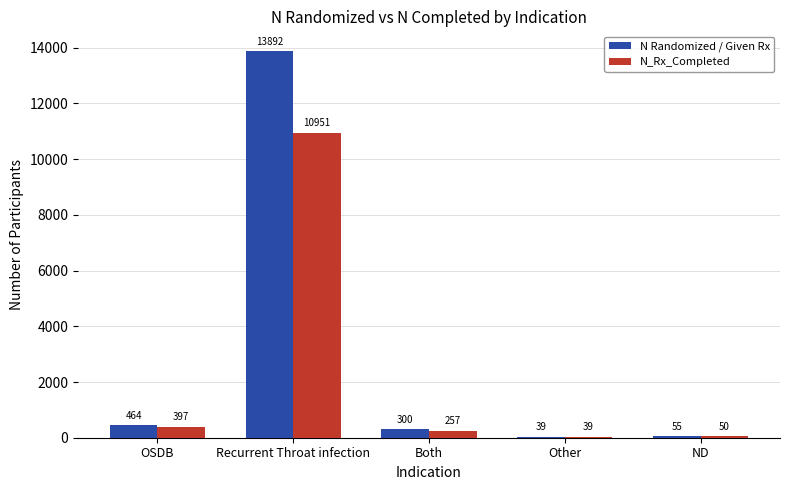

How many groups of bars are there?

5